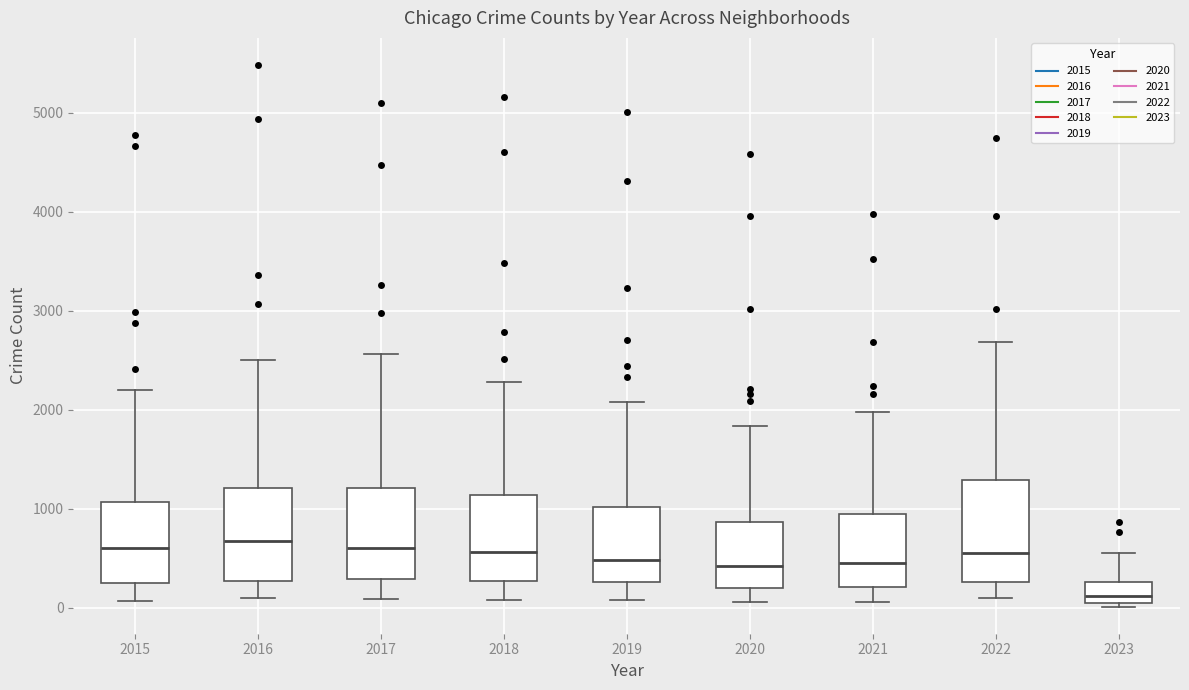

Where is the lower edge of the box at x = 2022 on the y-axis? The values are not printed on the chart, so give them approximately, as read against the axis.

300